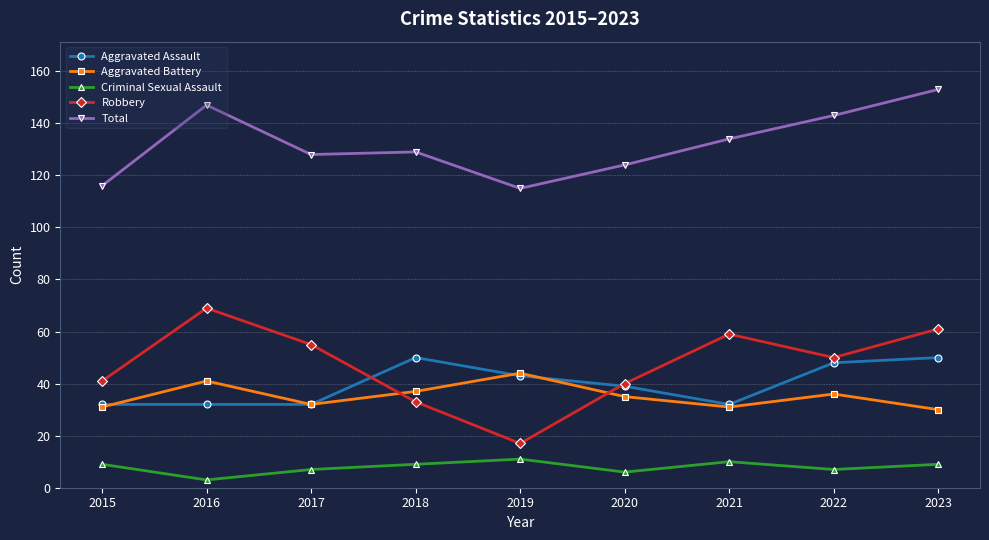

At which label is Total closest to 134?

2021